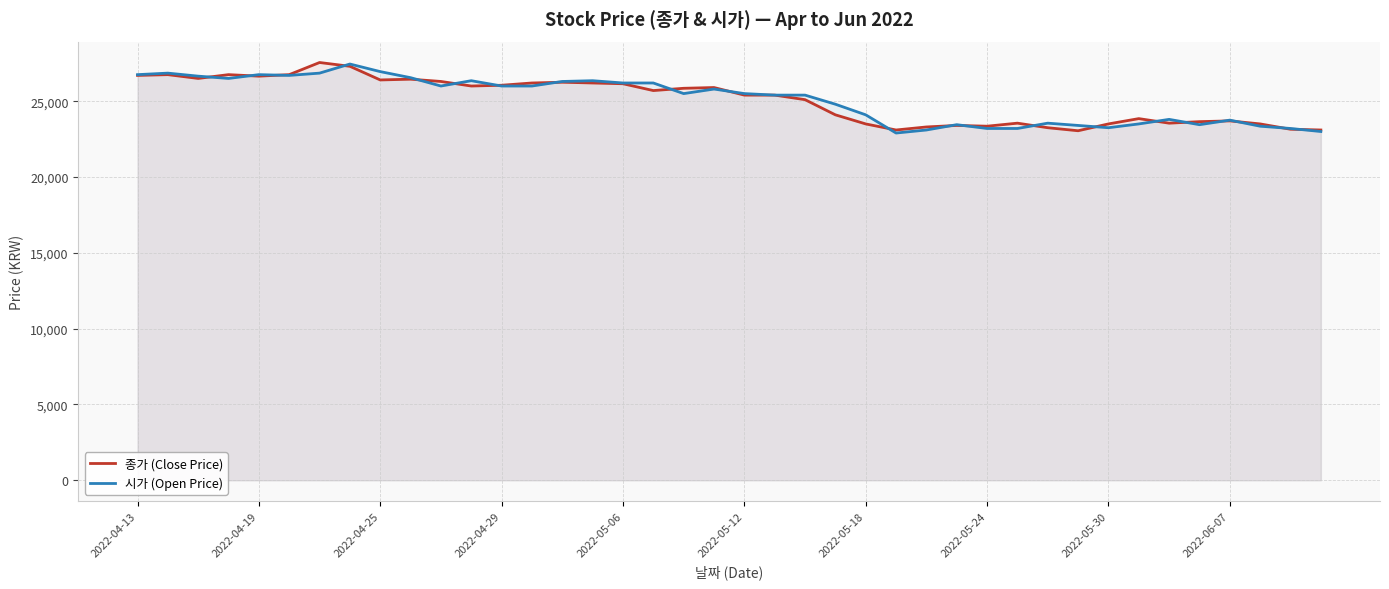

What is the minimum value for 시가 (Open Price)?

22900